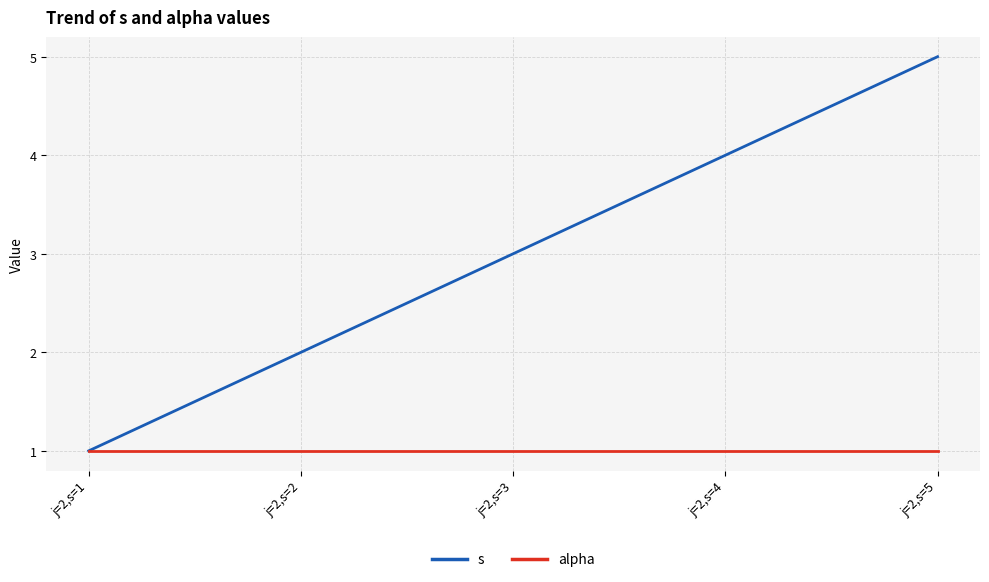

Which series has the widest spread of values?

s